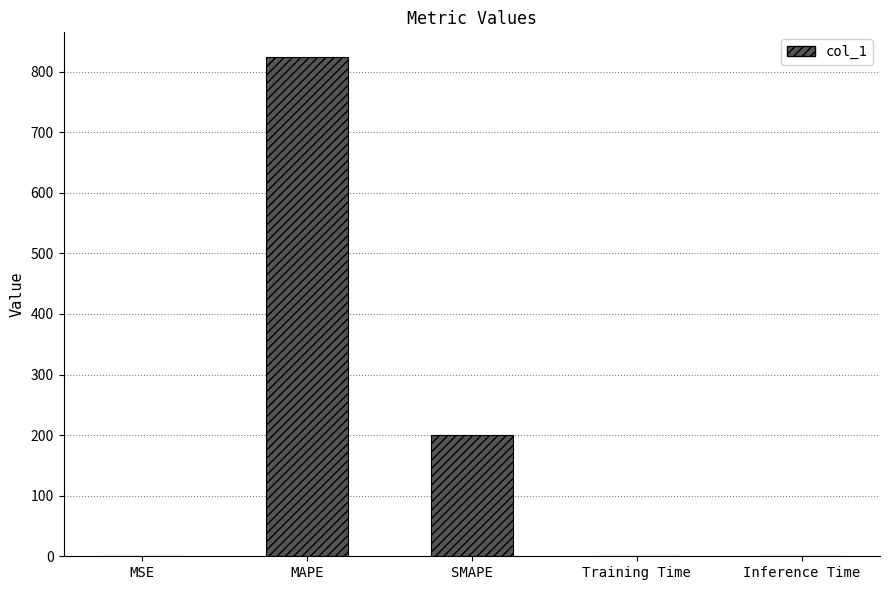

At which label is the value closest to 411?

SMAPE